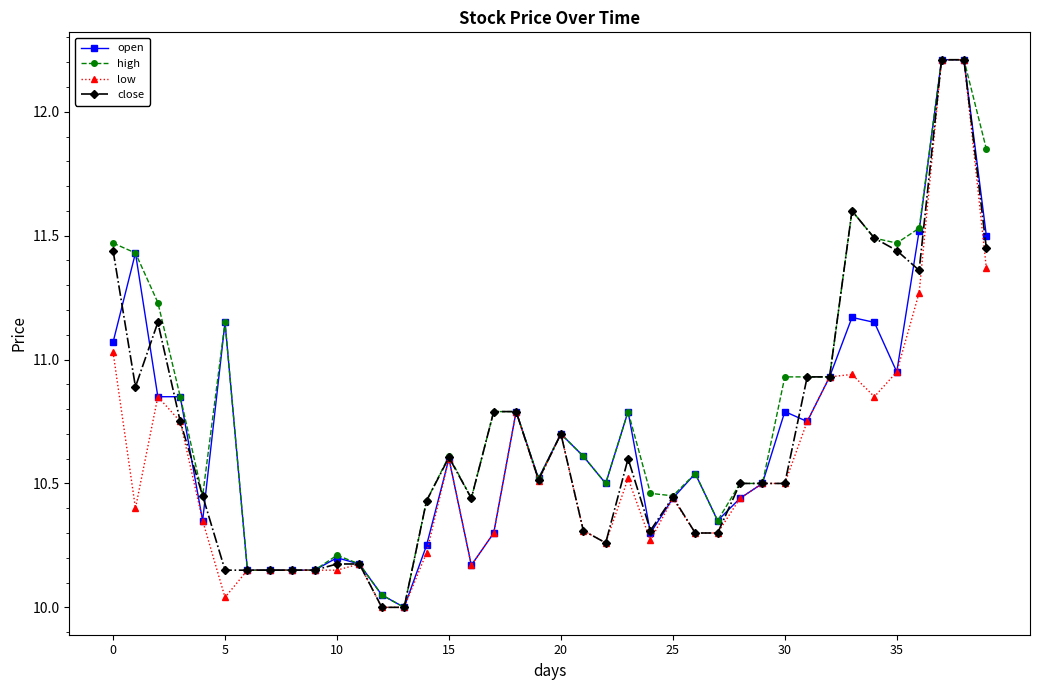

What is the value of the high point at the 39th from the left?

12.2